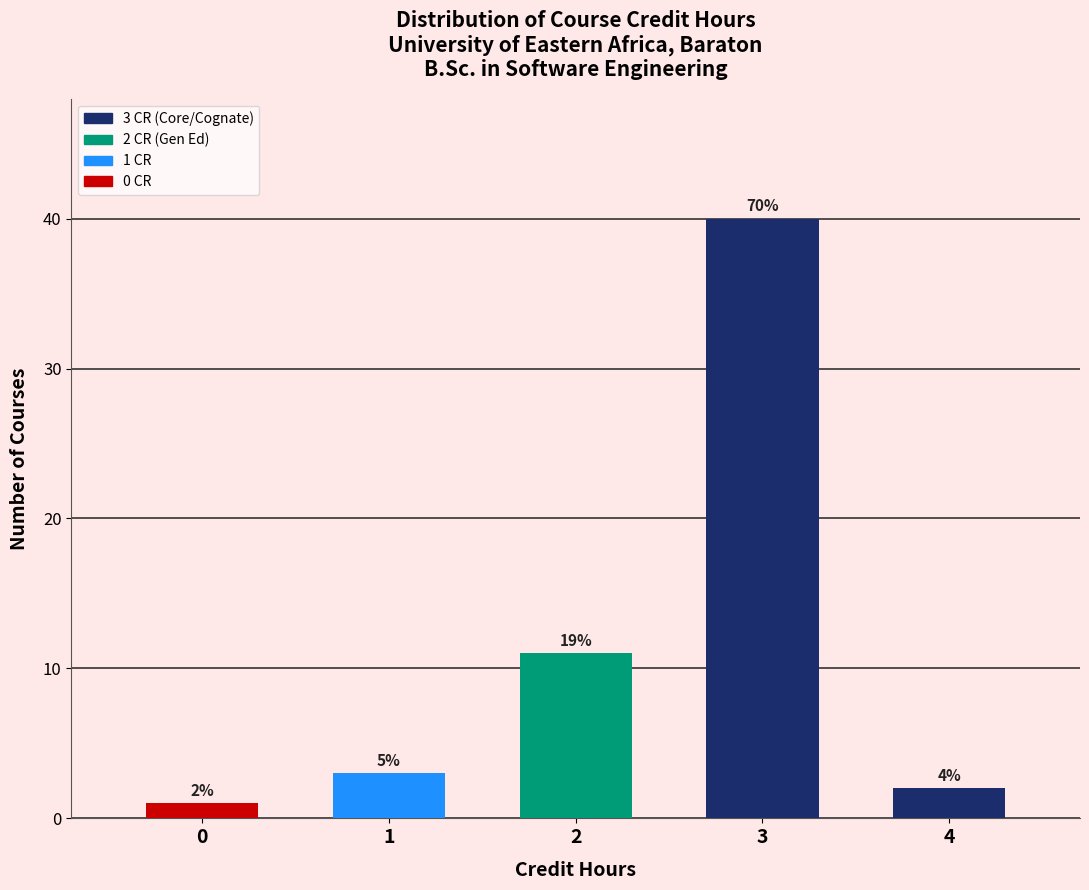

Does the chart contain any negative values?

No